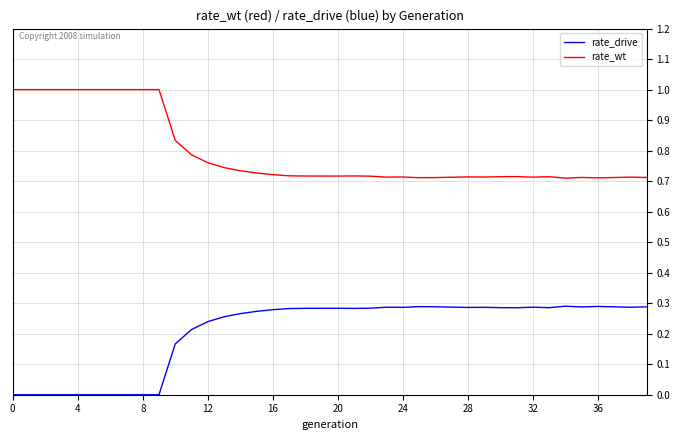

What are all the series names shown in the legend?

rate_drive, rate_wt